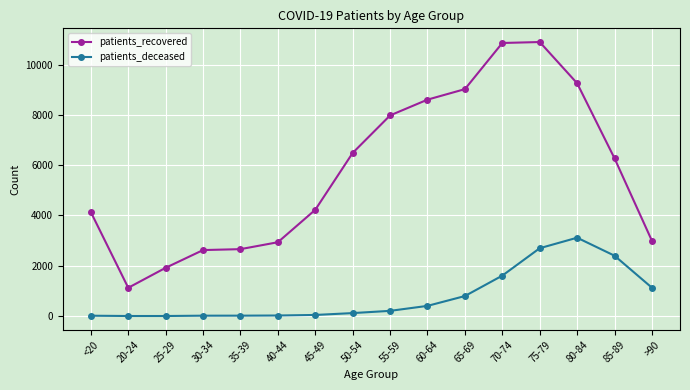

Does the chart have visible grid lines?

Yes